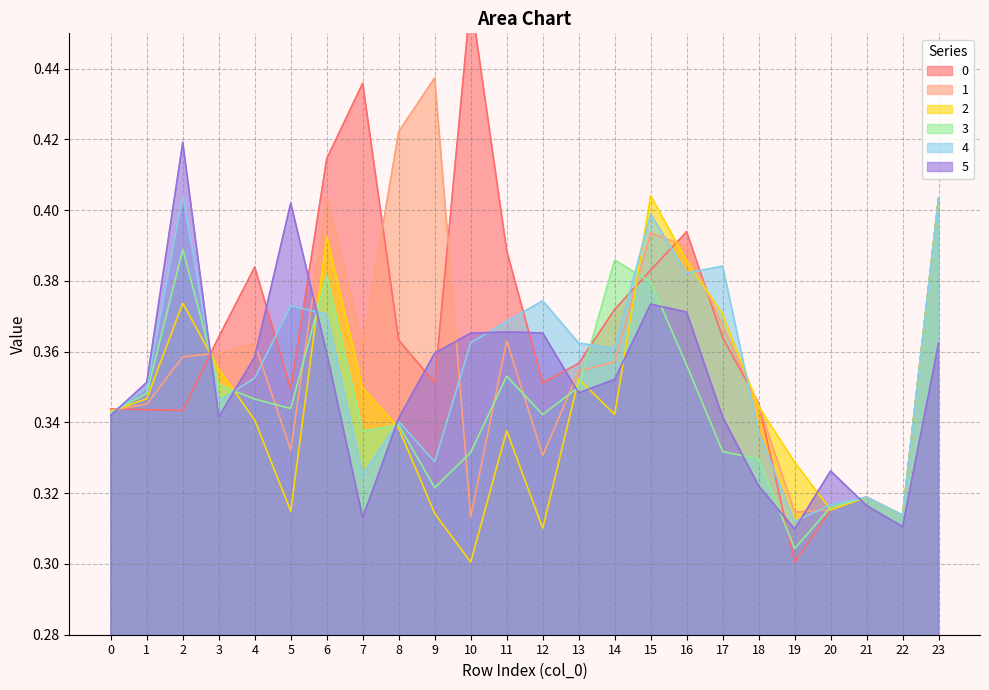

Which series changed the most between 0 and 15?

2